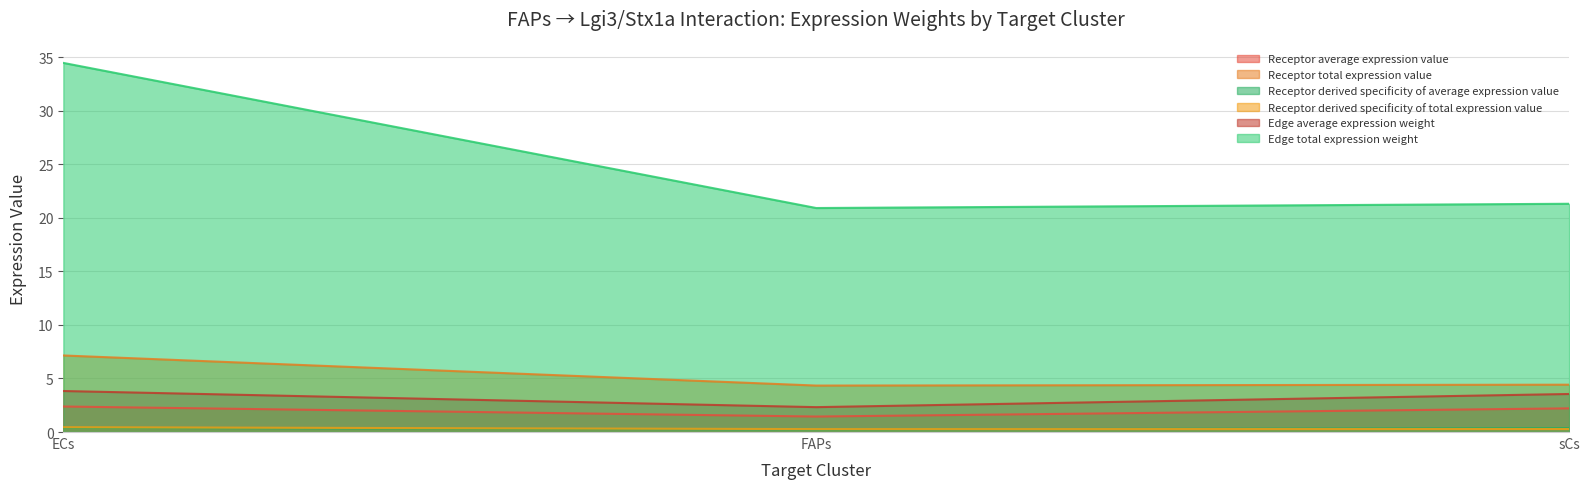

Does the chart display data point markers on the line(s)?

No